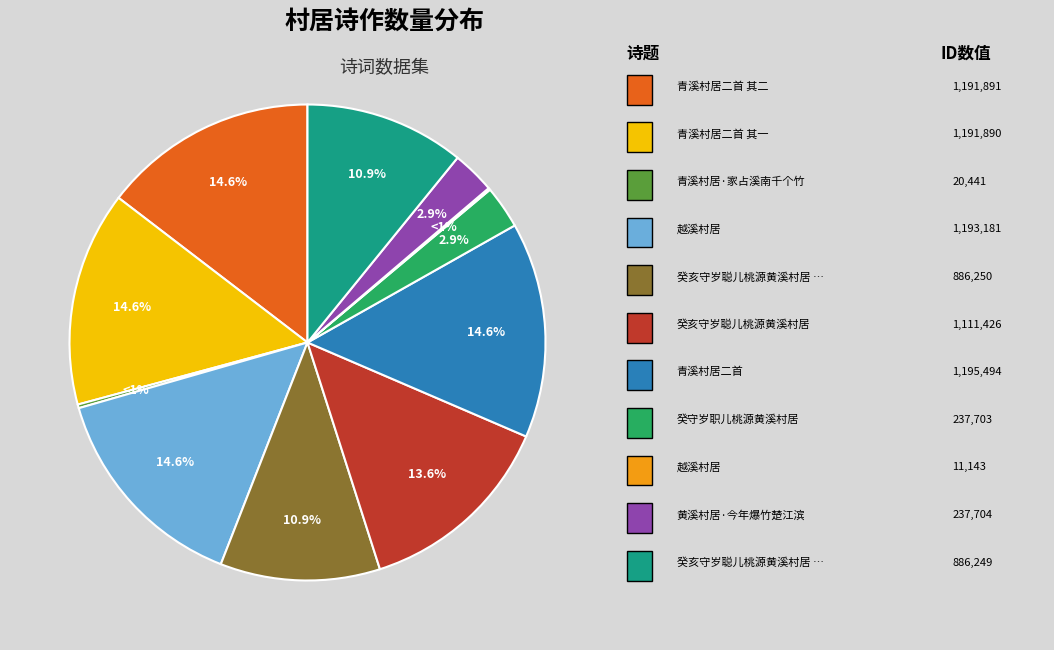

How many slices are in this pie chart?

11